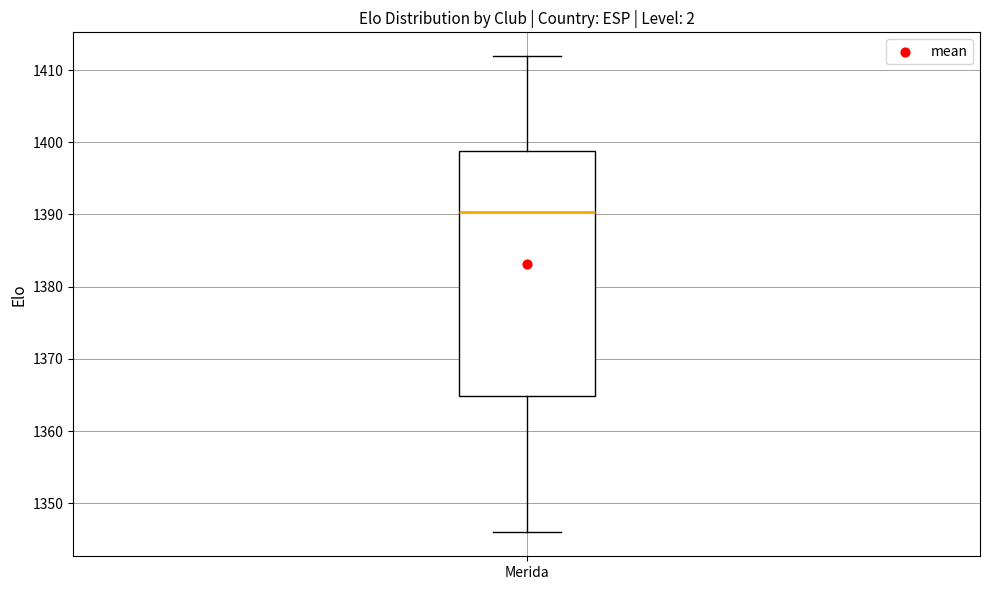

Where is the upper edge of the box for Merida on the y-axis? The values are not printed on the chart, so give them approximately, as read against the axis.

1399